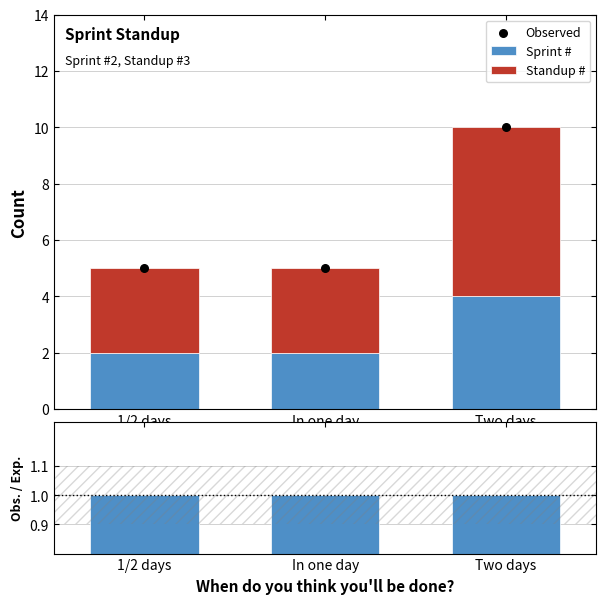

Which series reaches the maximum Y coordinate?

Observed